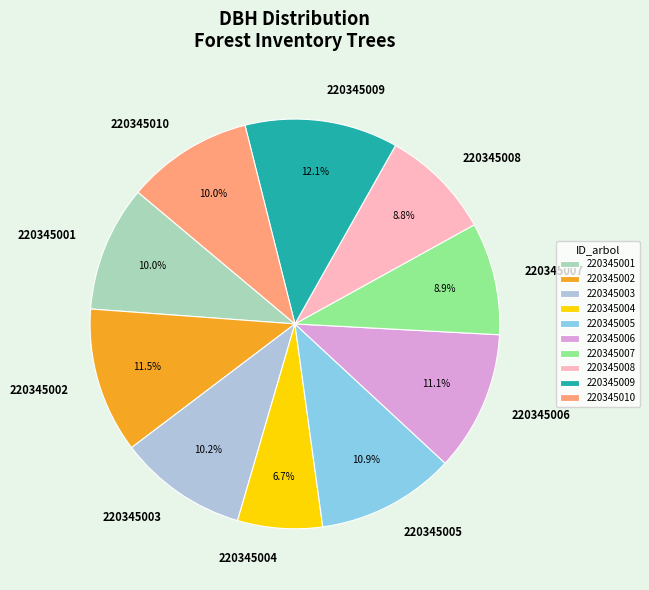

To the nearest percent, what percentage of the pie is 220345001?

10%